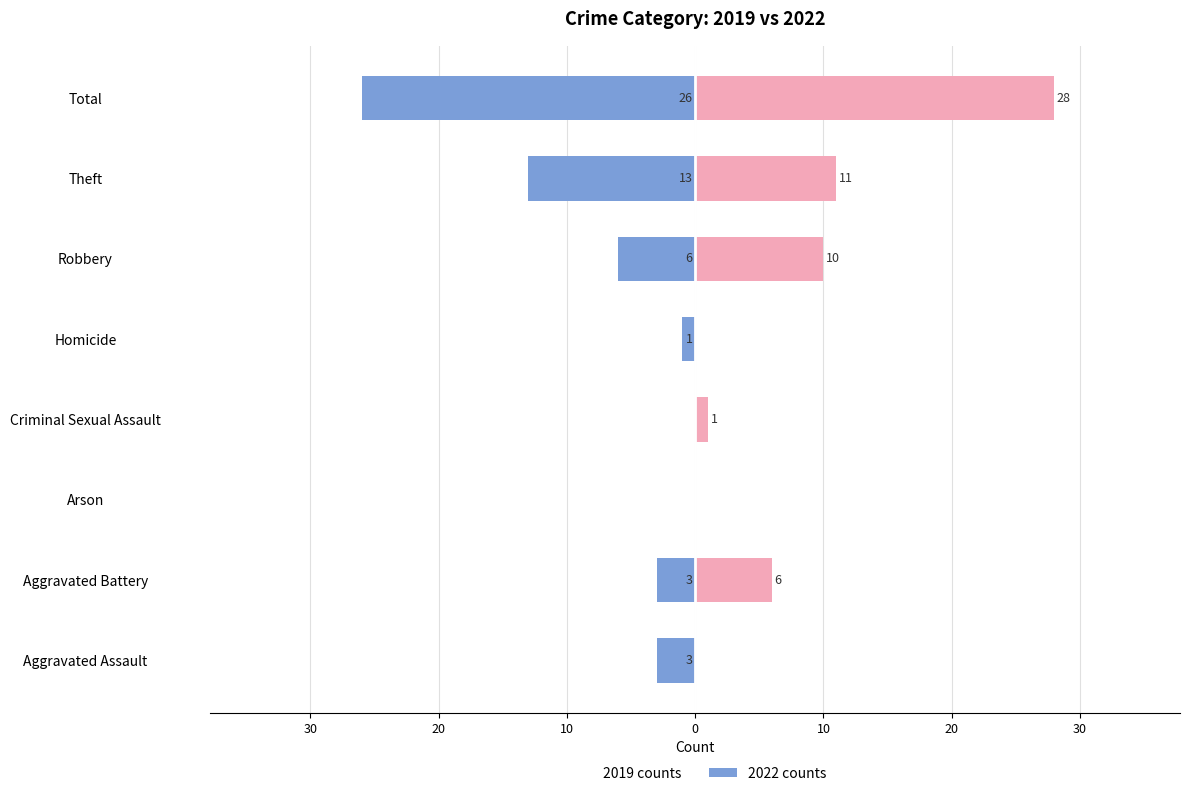

Between Homicide and Robbery, which series saw the biggest shift?

2022